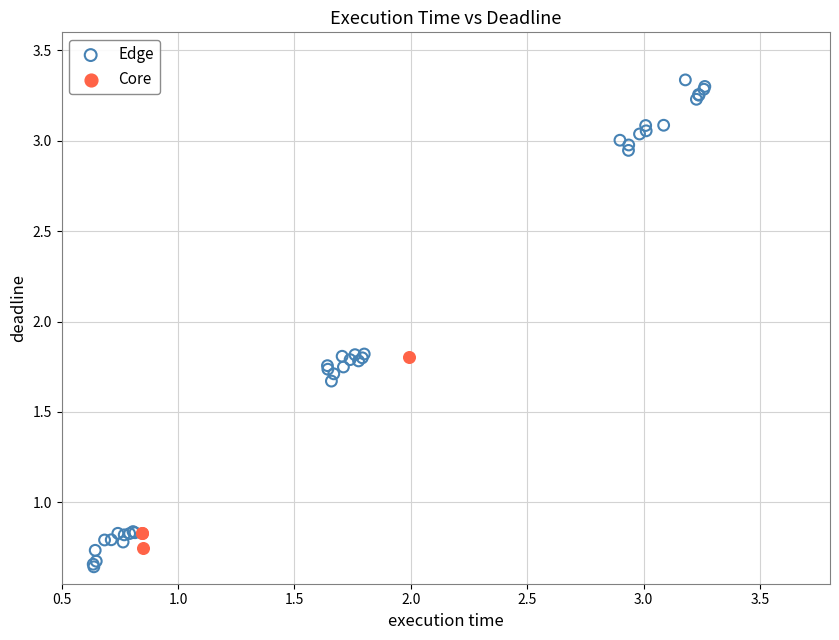

Which series has the largest Y range (max minus min)?

Edge